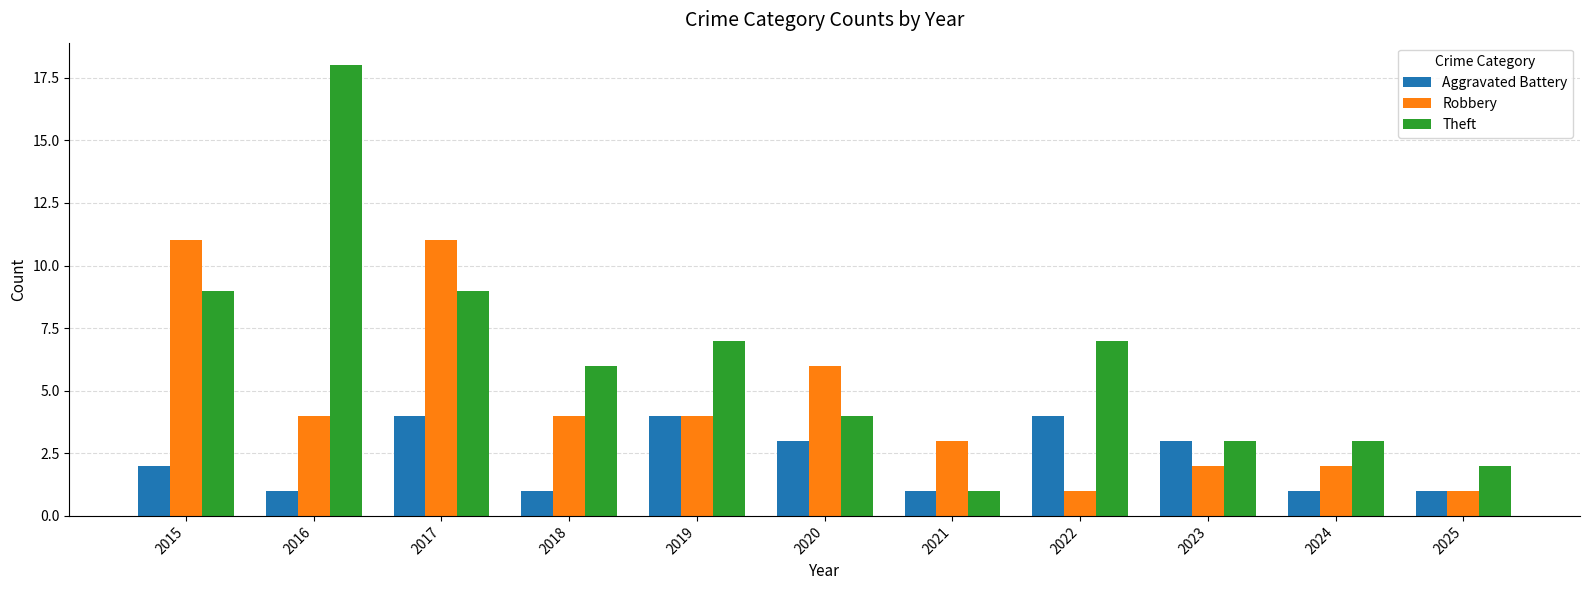

Reading left to right, extract all data points from this chart.

Aggravated Battery: 2015=2	2016=1	2017=4	2018=1	2019=4	2020=3	2021=1	2022=4	2023=3	2024=1	2025=1
Robbery: 2015=11	2016=4	2017=11	2018=4	2019=4	2020=6	2021=3	2022=1	2023=2	2024=2	2025=1
Theft: 2015=9	2016=18	2017=9	2018=6	2019=7	2020=4	2021=1	2022=7	2023=3	2024=3	2025=2